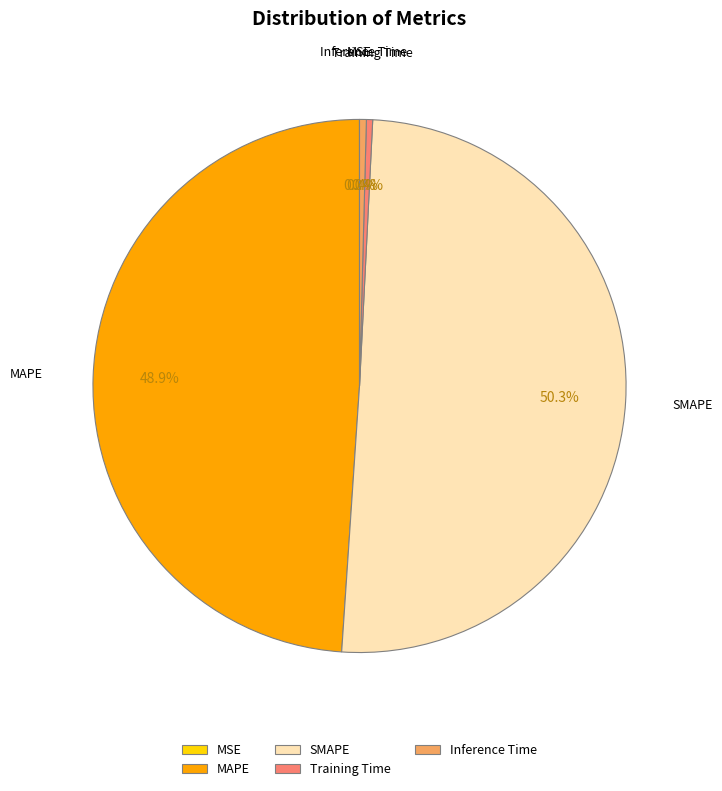

Combined, do MAPE and Training Time account for over 50%?

No